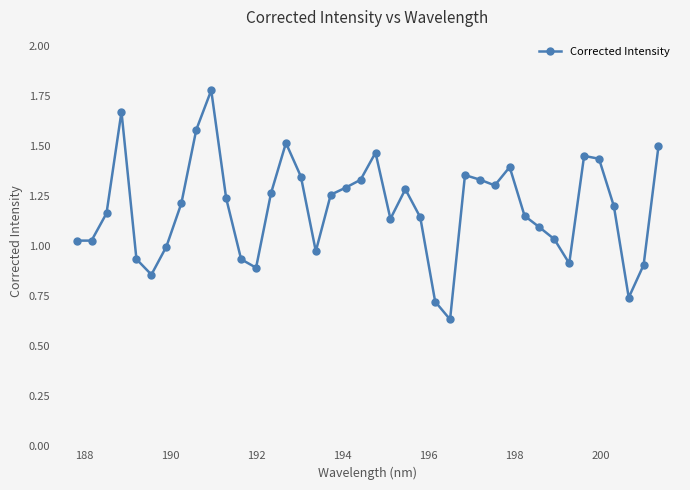

What is the sum of all values?

47.5